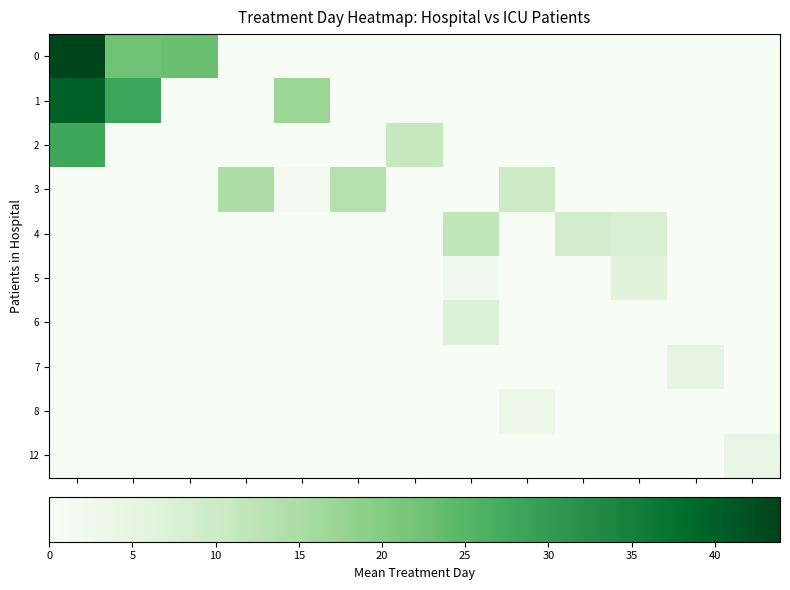

Which series has the largest range (max minus min)?

row_0